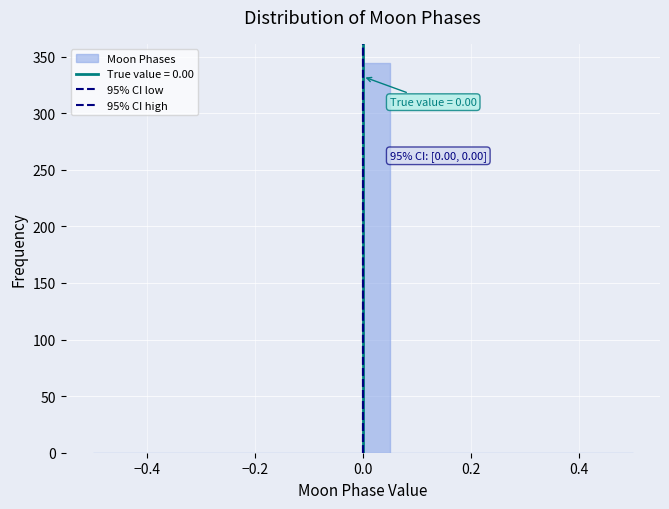

Around what value on the x-axis is the tallest bar? Give the approximate position of its centre, as read against the axis.

0.02